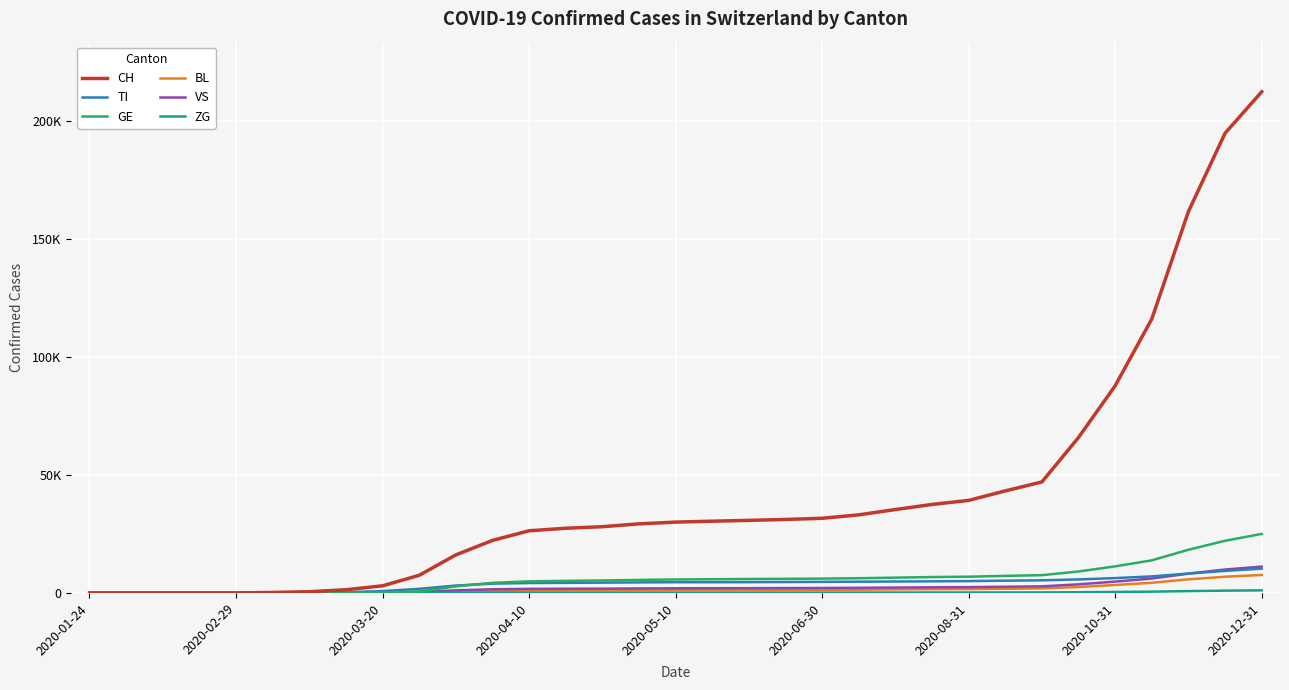

Does the chart have visible grid lines?

Yes